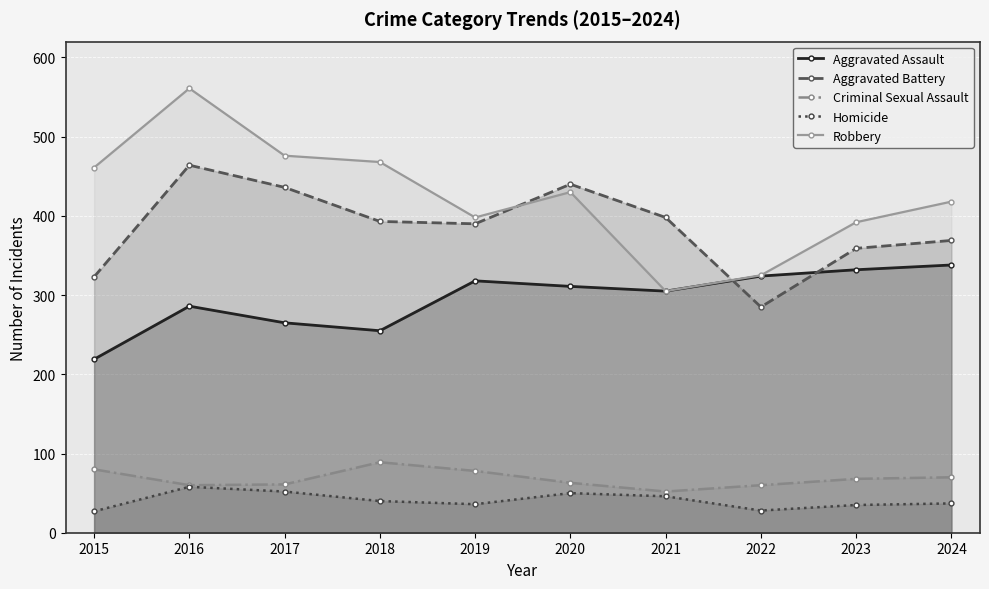

In Aggravated Assault, how many points are higher than both neighbors (excluding endpoints)?

2